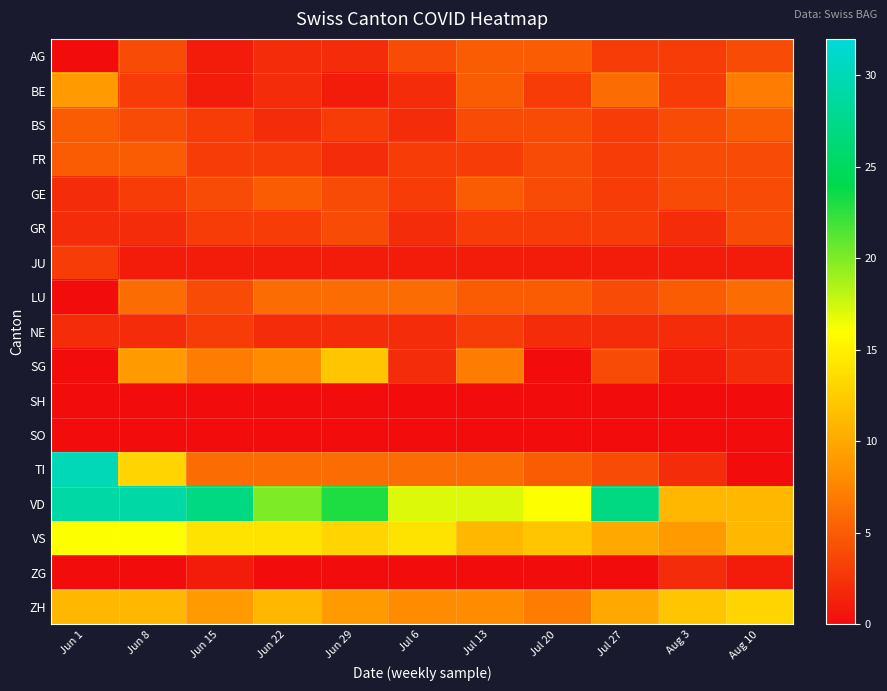

Which has a higher value, Jun 8 or Jul 20?

Jul 20